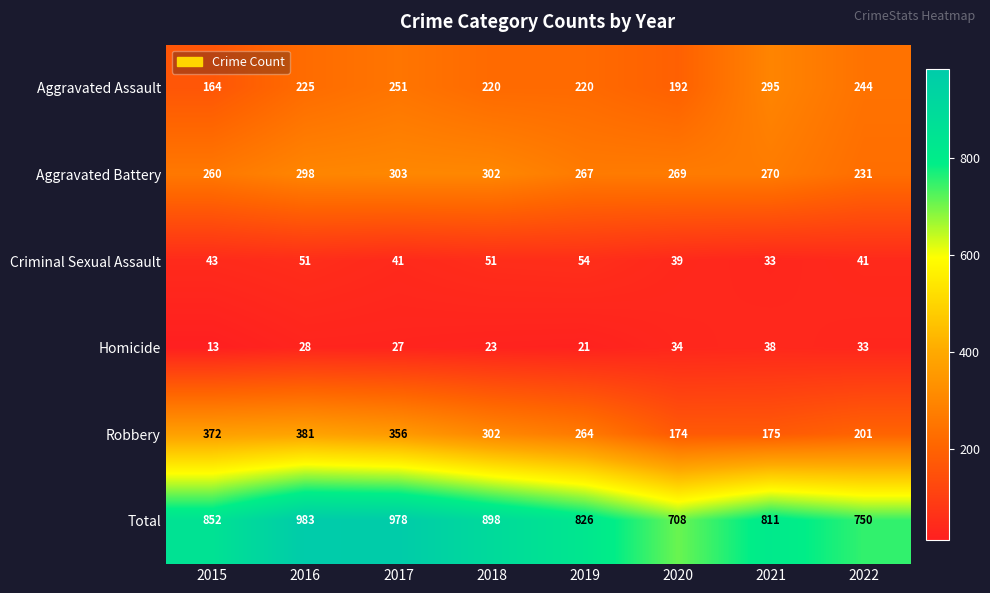

What is the approximate value of Homicide at 2020, to the nearest 10?

30